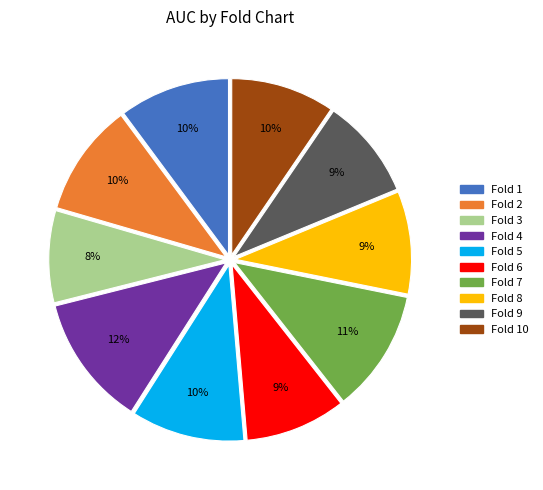

The Fold 4 slice represents 20% of the pie. True or false?

False